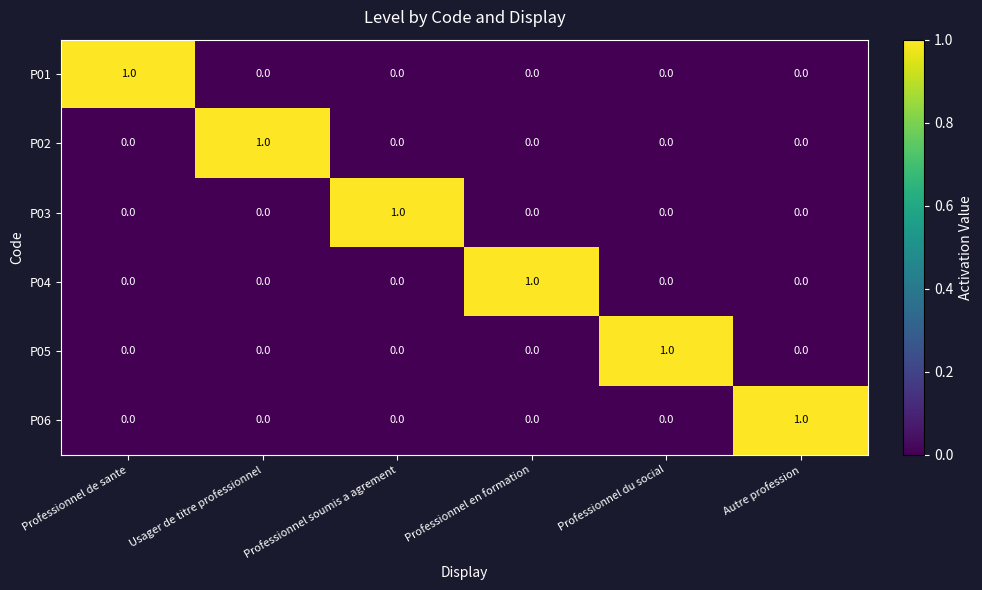

True or false: P06 has a value of 1 at Professionnel soumis a agrement.

False